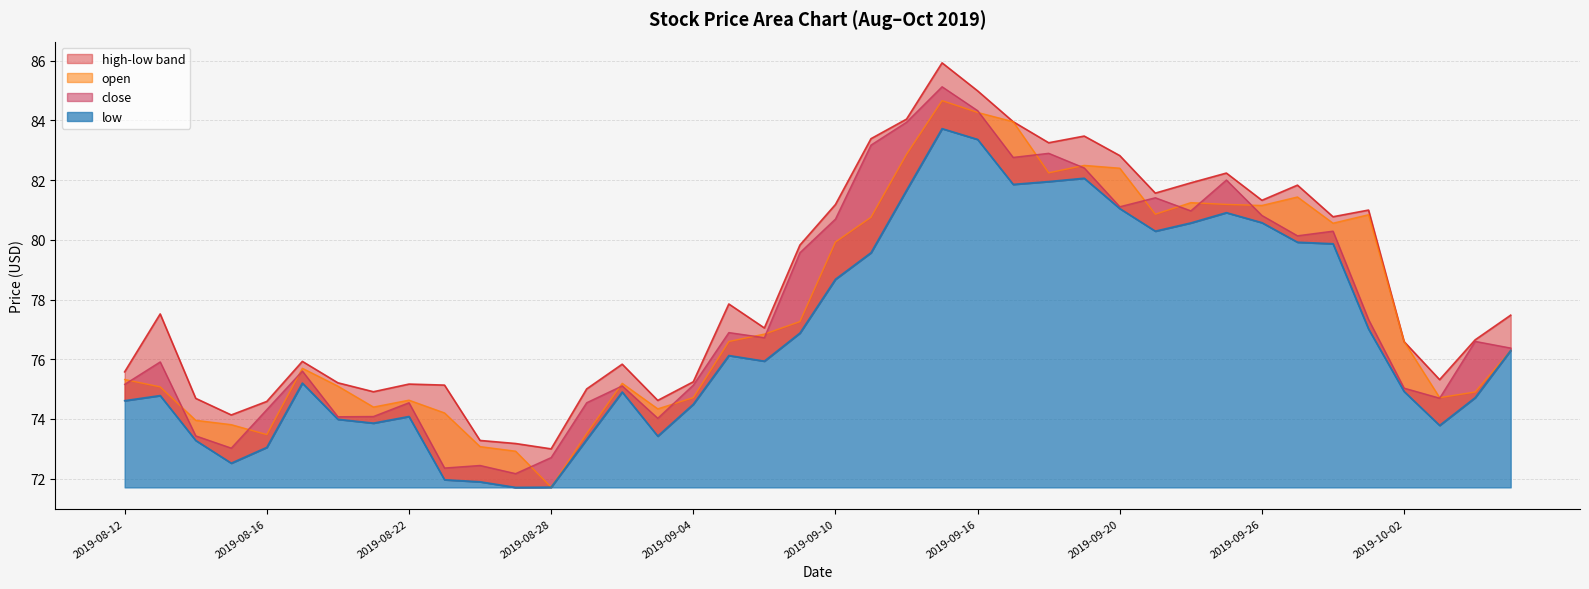

True or false: close and low intersect in this chart.

False